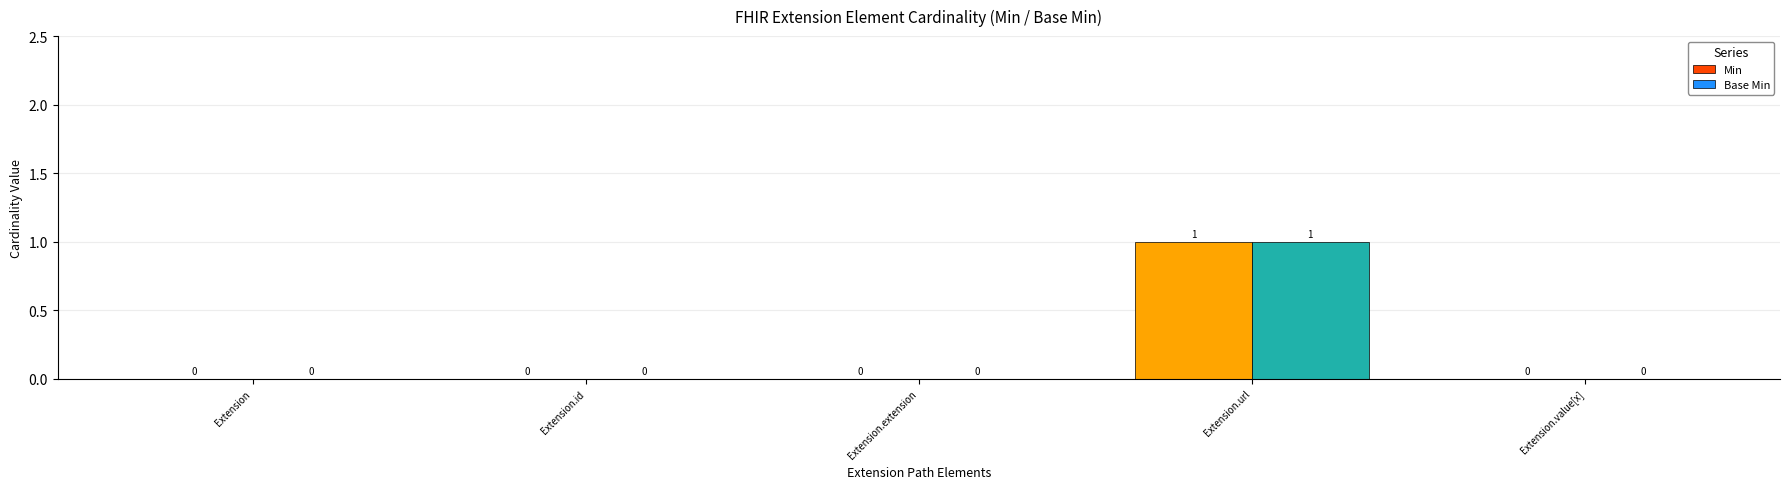

The Base Min series shows 0 at Extension.value[x]. True or false?

True